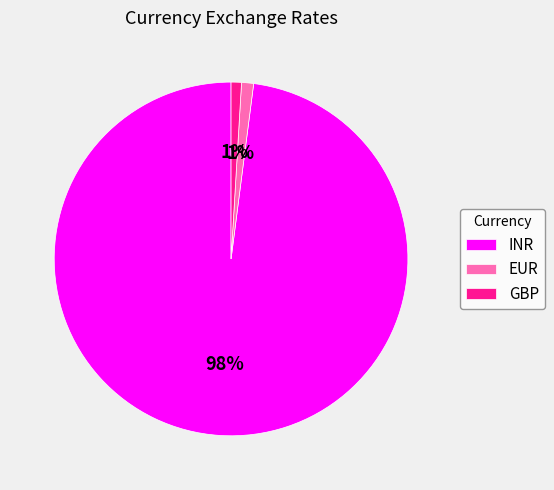

To the nearest percent, what portion does EUR represent?

1%